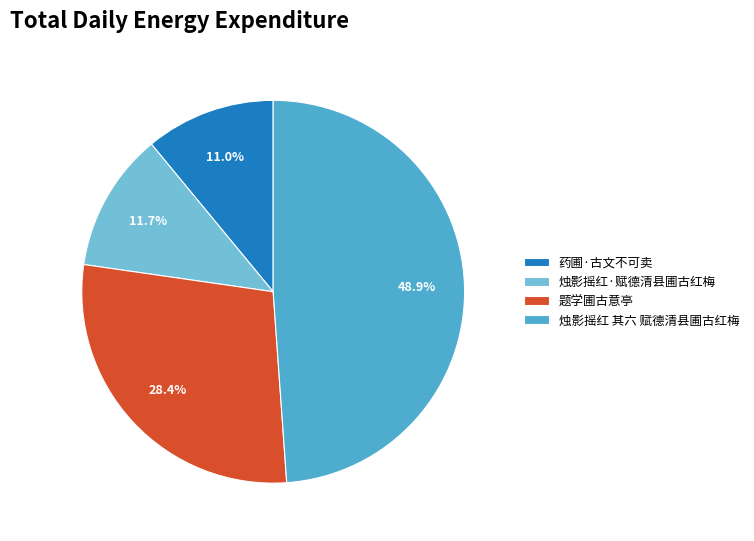

Which category has the smallest portion of the pie?

药圃·古文不可卖